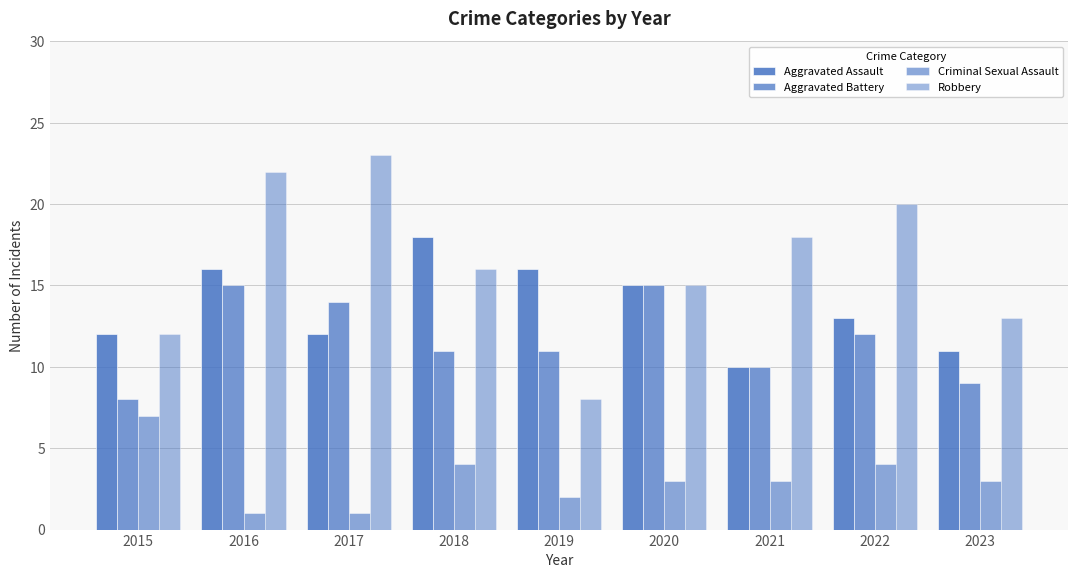

How many values in the Aggravated Assault series are below 13?

4